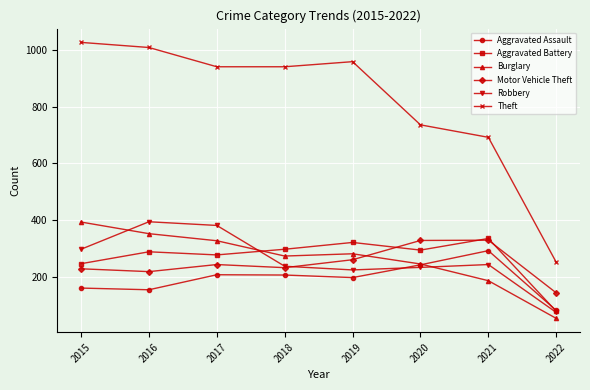

Does the chart display data point markers on the line(s)?

Yes